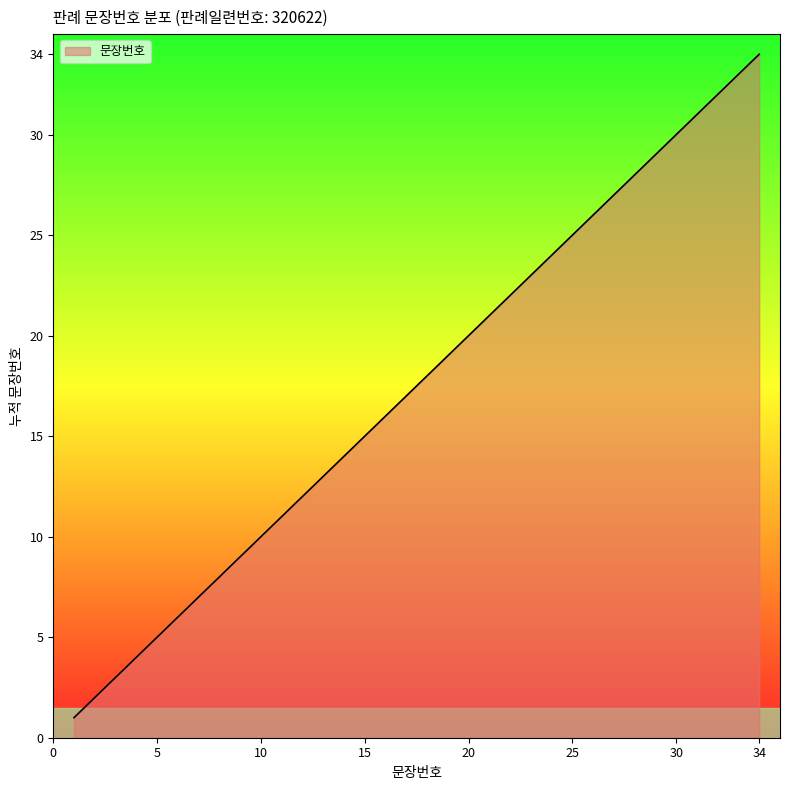

What is the difference between the maximum and minimum values?

33